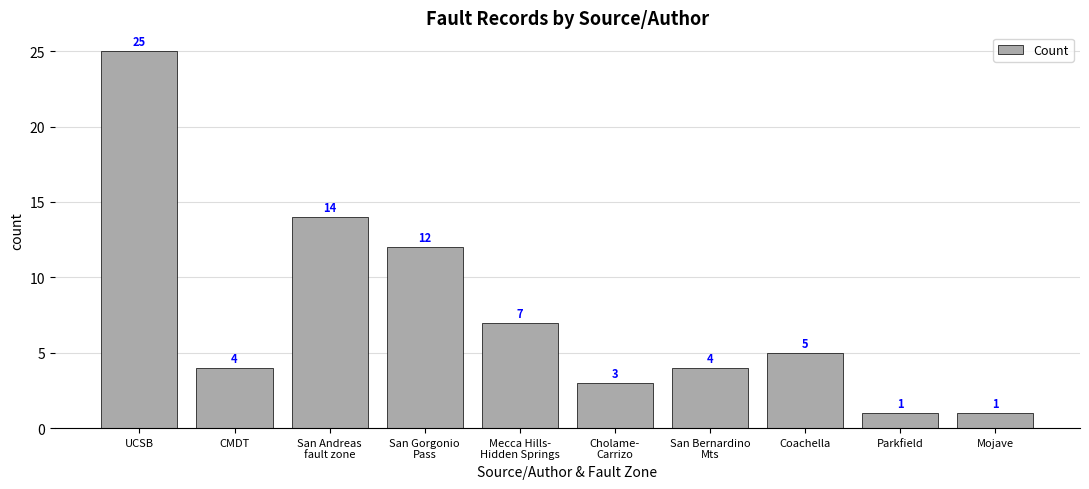

What is the value of the 8th bar from the left?

5